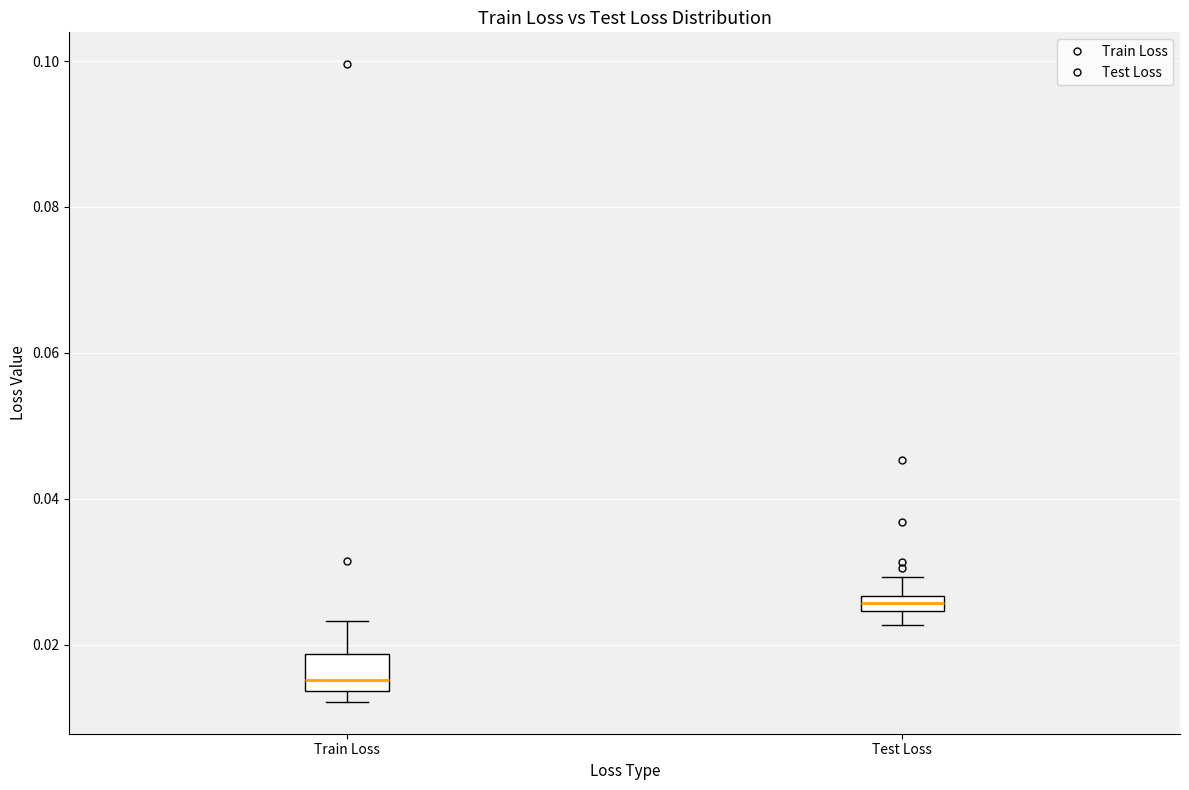

Where does the upper whisker of the box for Train Loss end on the y-axis? The values are not printed on the chart, so give them approximately, as read against the axis.

0.024